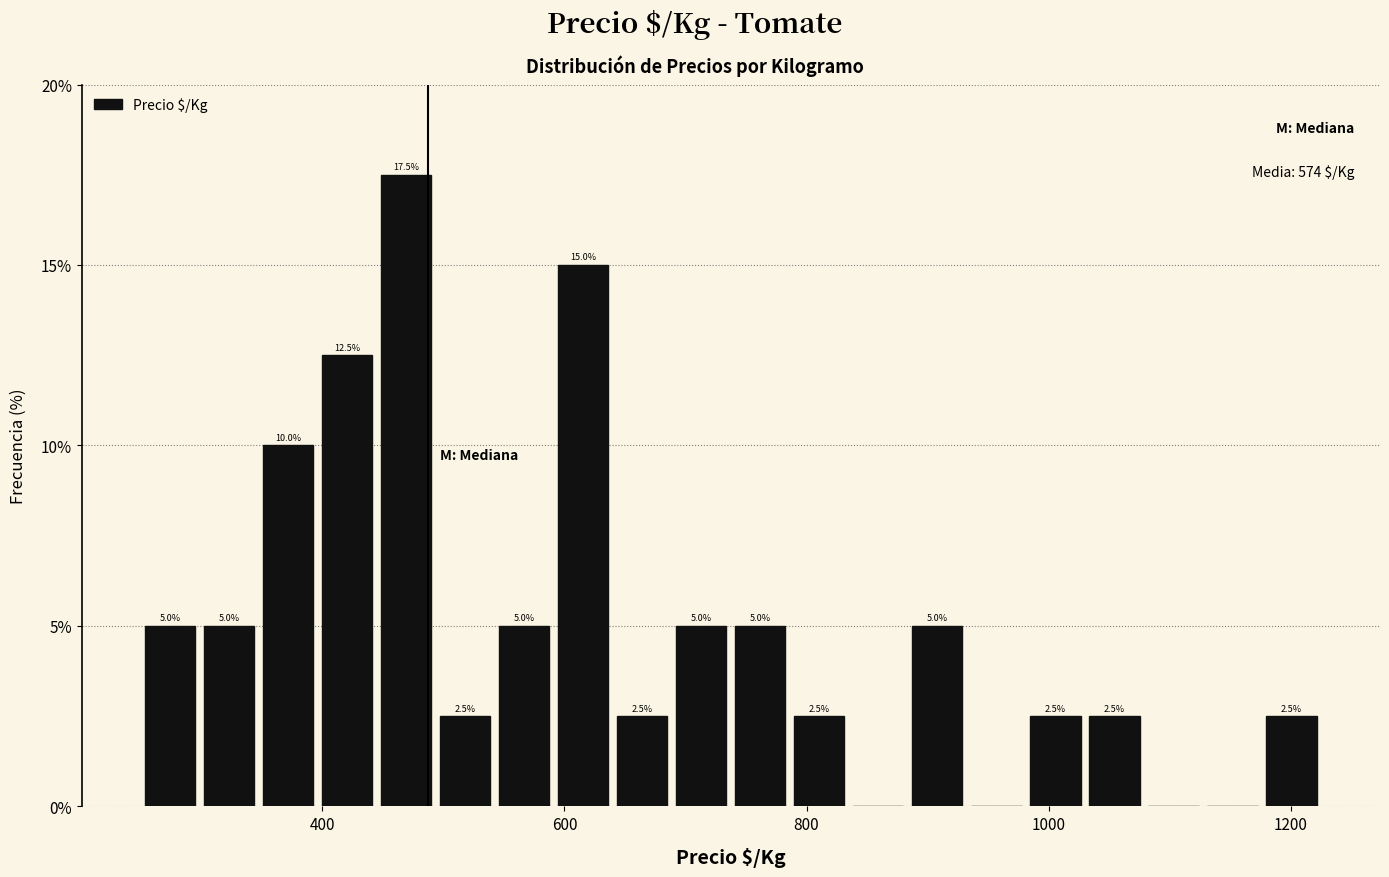

Around what value on the x-axis is the tallest bar? Give the approximate position of its centre, as read against the axis.

460